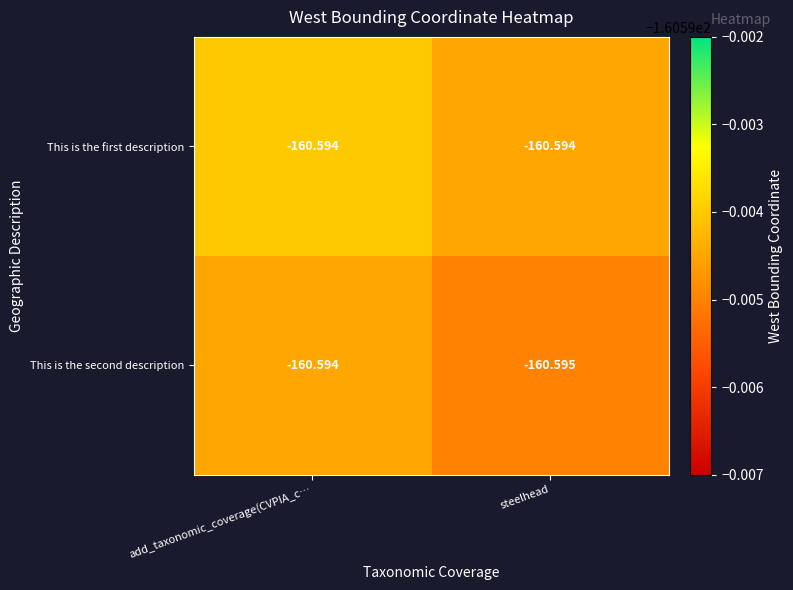

Which label corresponds to the smallest value in the chart?

steelhead